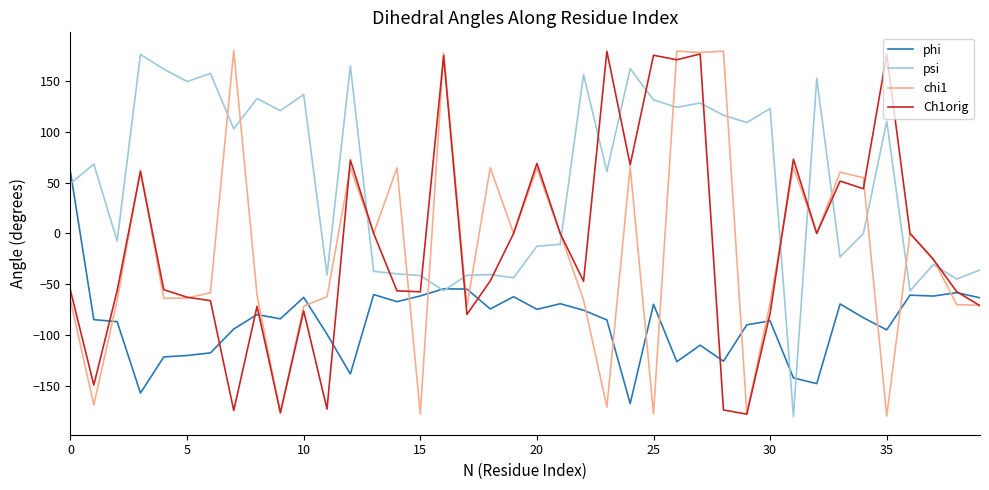

What is the maximum value for chi1?

179.6